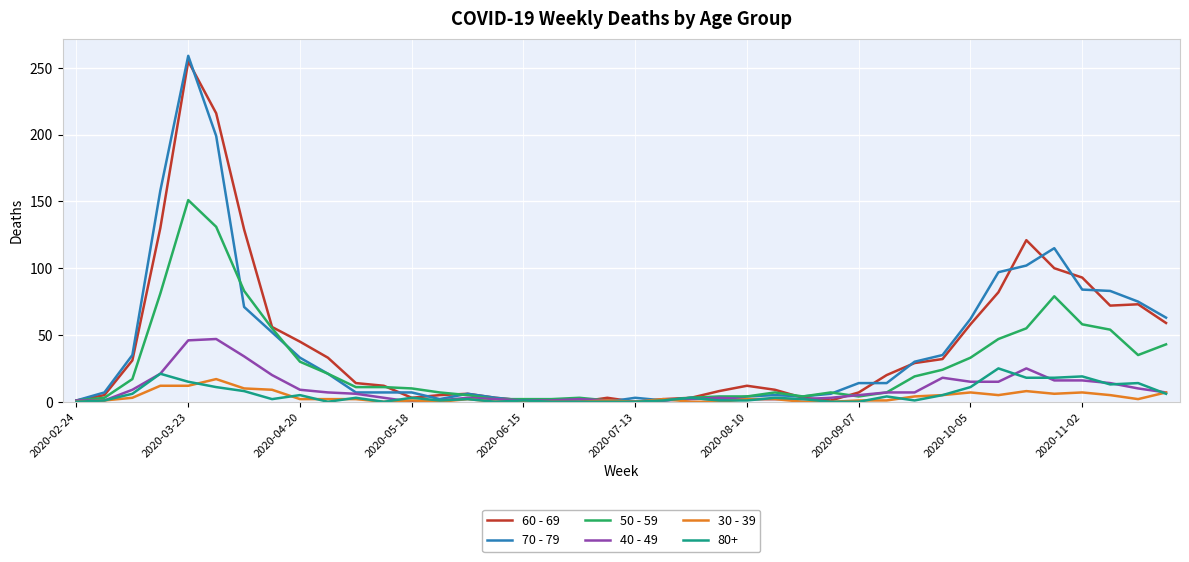

What is the sum of all 50 - 59 values?

1115